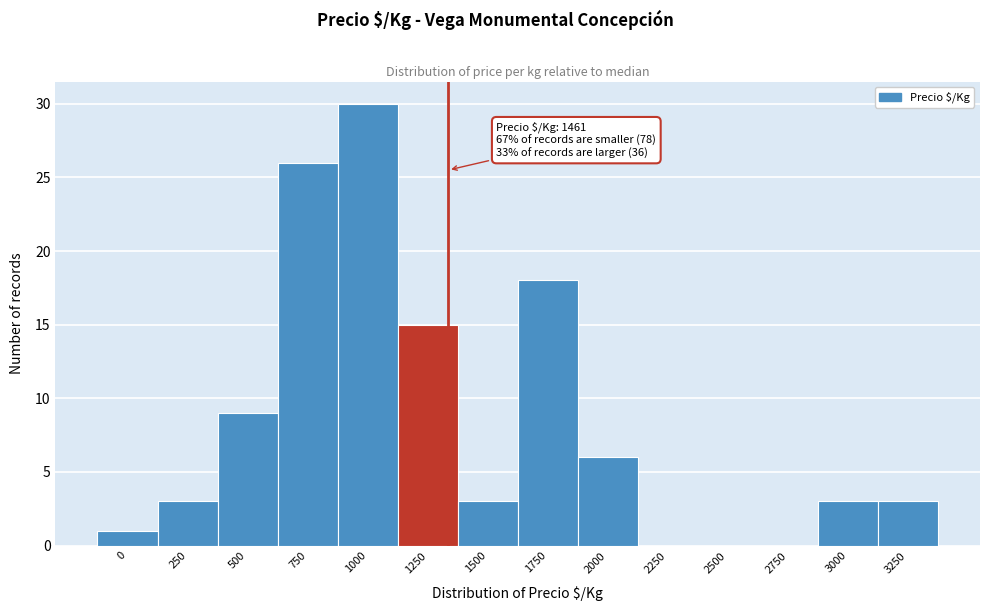

Reading left to right, extract all data points from this chart.

0=1	250=3	500=9	750=26	1000=30	1250=15	1500=3	1750=18	2000=6	2250=0	2500=0	2750=0	3000=3	3250=3